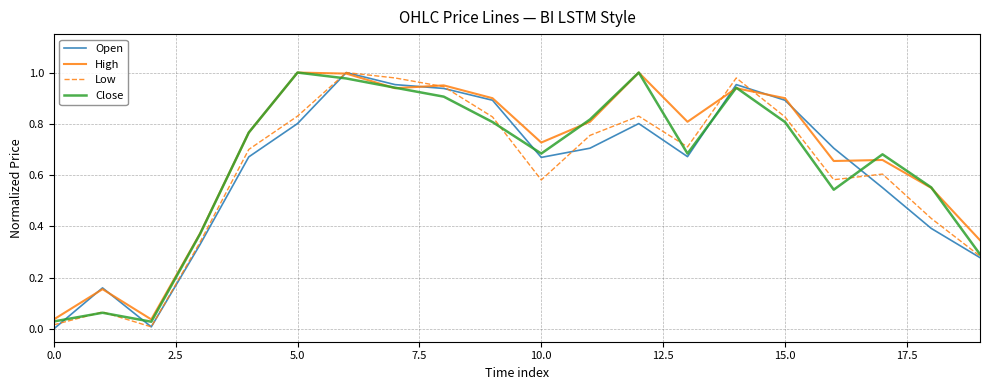

The High series shows 0.1 at 0.0. True or false?

False